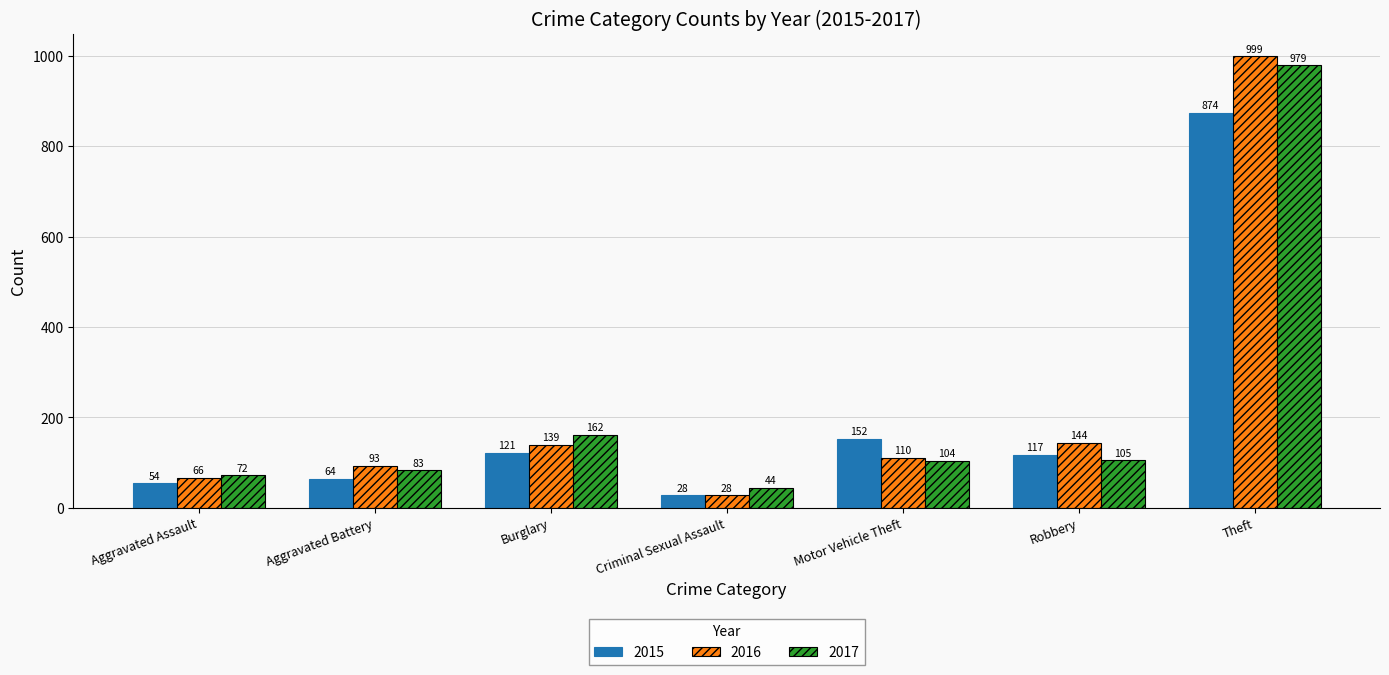

Rank the series by their maximum value, from lowest to highest.

2015, 2017, 2016